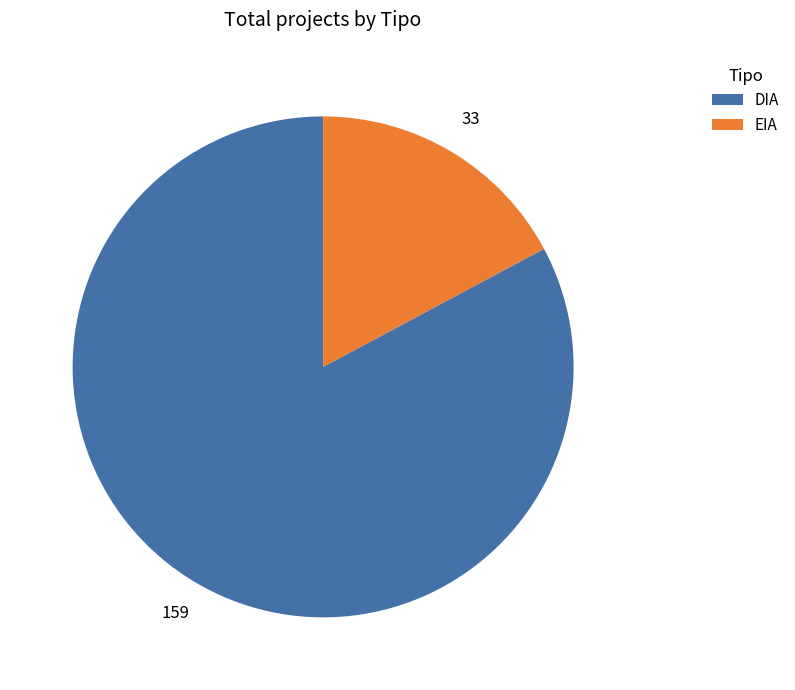

How many segments does this pie chart have?

2